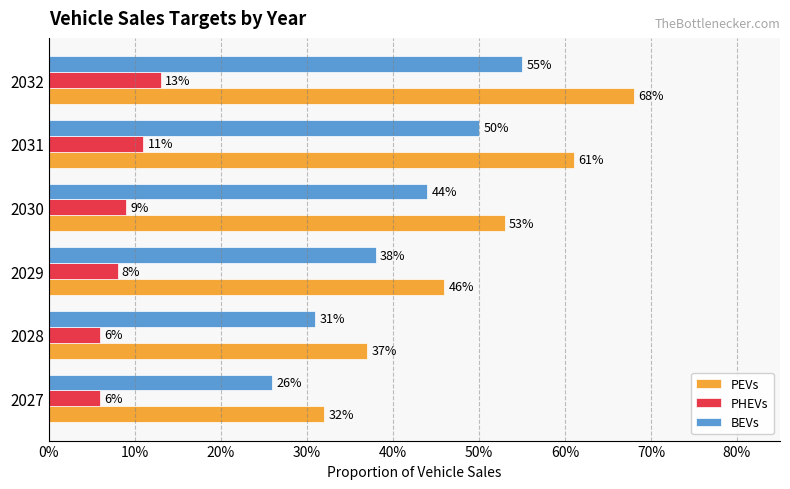

What are all the series names shown in the legend?

PEVs, PHEVs, BEVs